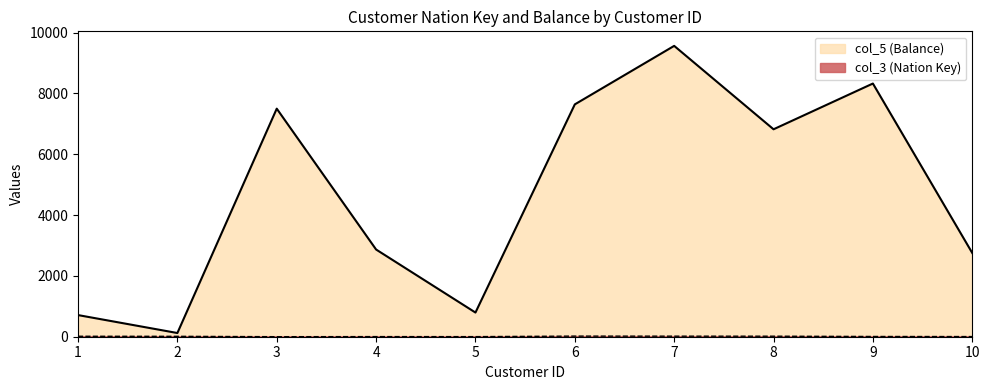

Which series has the widest spread of values?

col_5 (Balance)